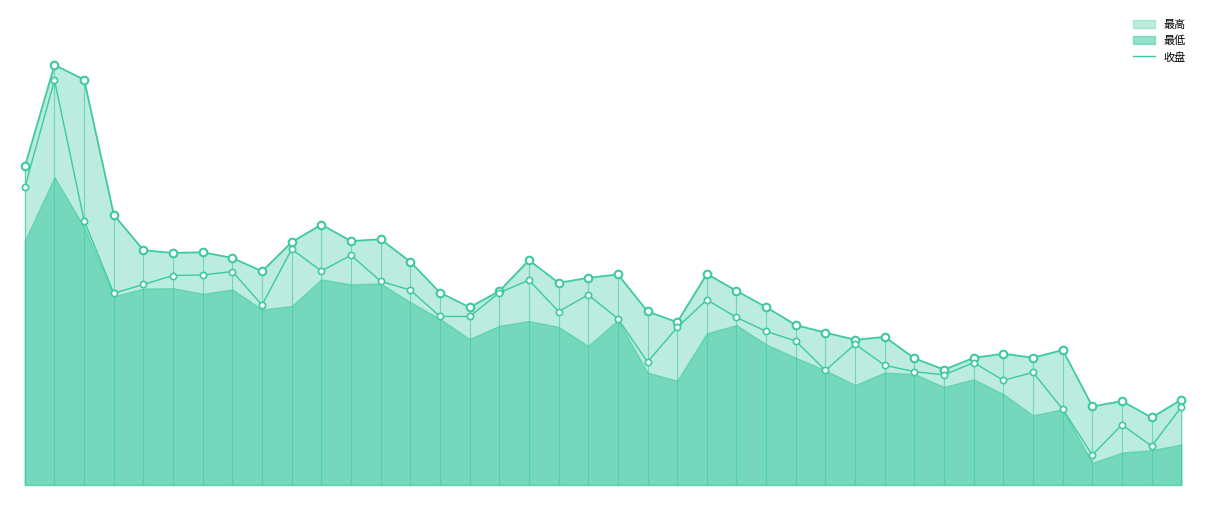

What is the change in value from 15 to 18?

-24.6